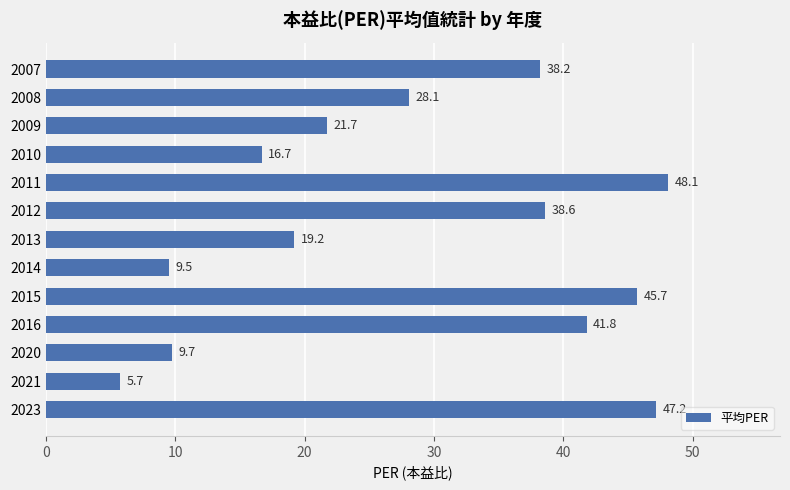

List the labels in order of value, smallest first.

2021, 2014, 2020, 2010, 2013, 2009, 2008, 2007, 2012, 2016, 2015, 2023, 2011